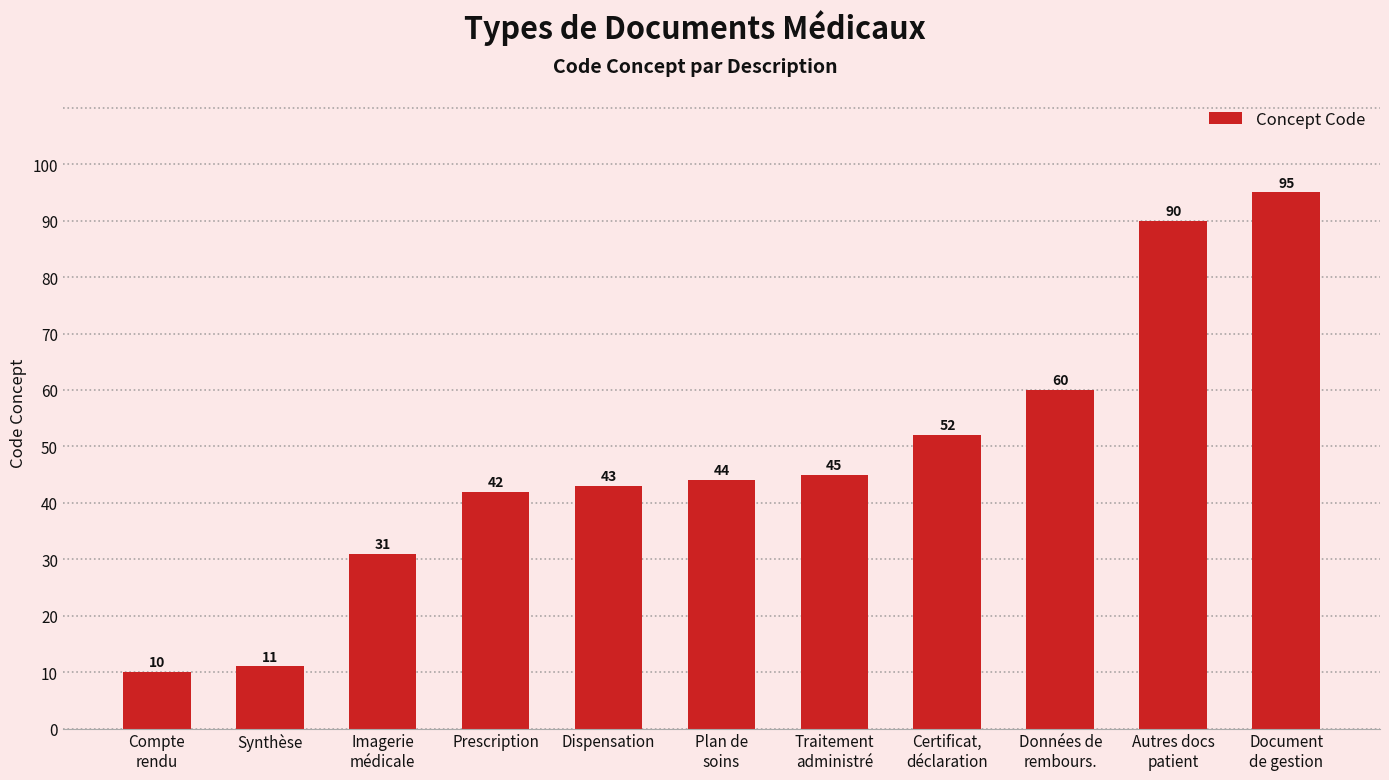

What is the average value?

48